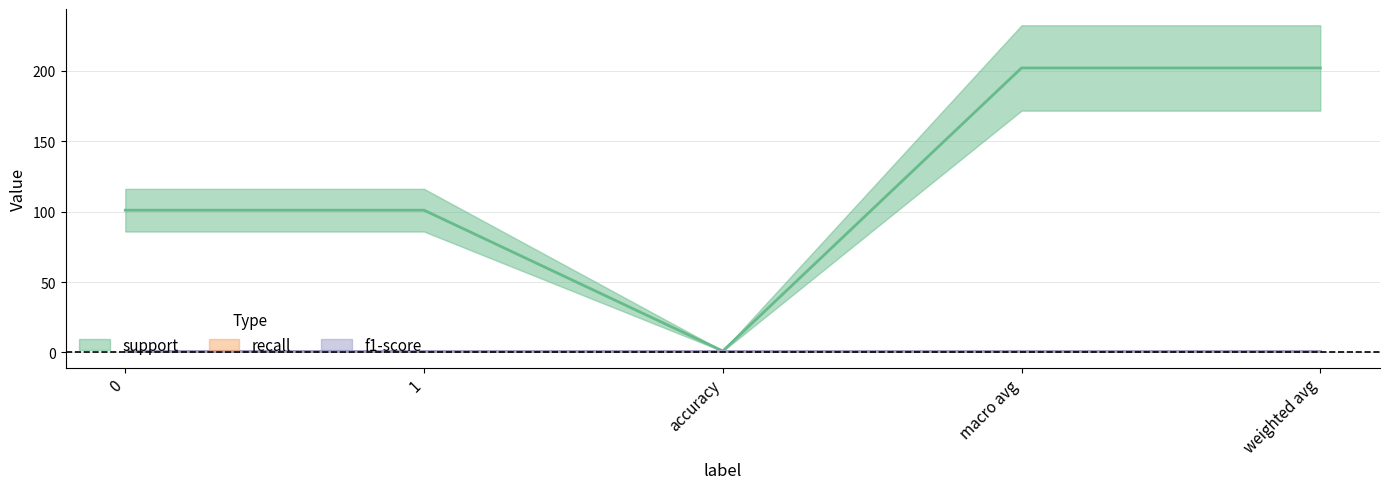

The value of recall at weighted avg is 1. True or false?

False